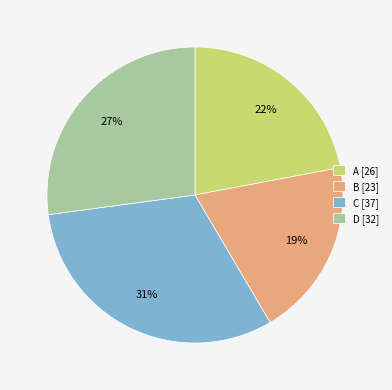

Is it true that D is 14% of the pie?

False